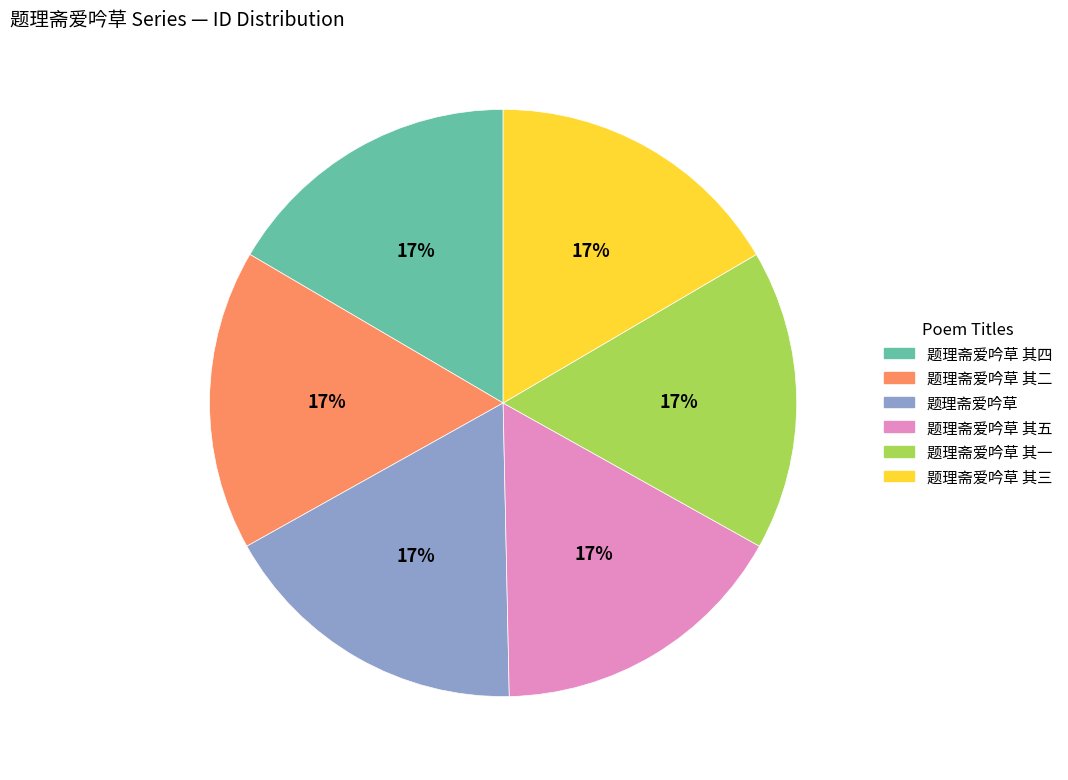

Approximately how many times larger is the value at 题理斋爱吟草 其二 compared to 题理斋爱吟草 其四?

1.0